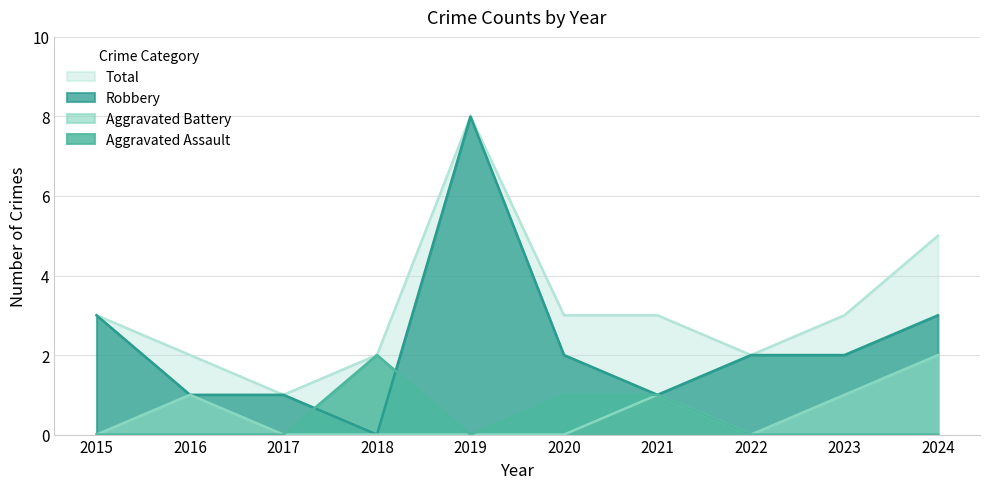

What is the difference between the maximum and minimum values in the Total series?

7